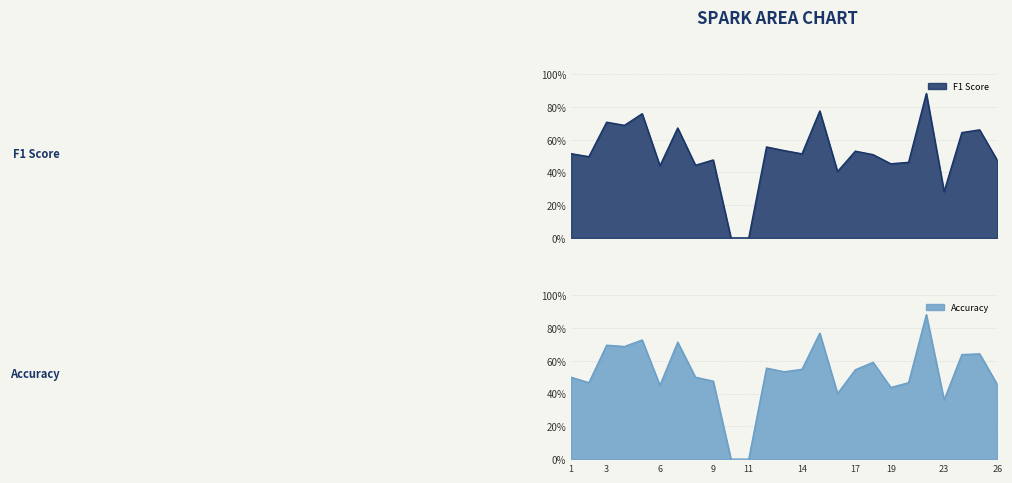

At 7, list the series in order from largest to smallest.

accuracy, f1